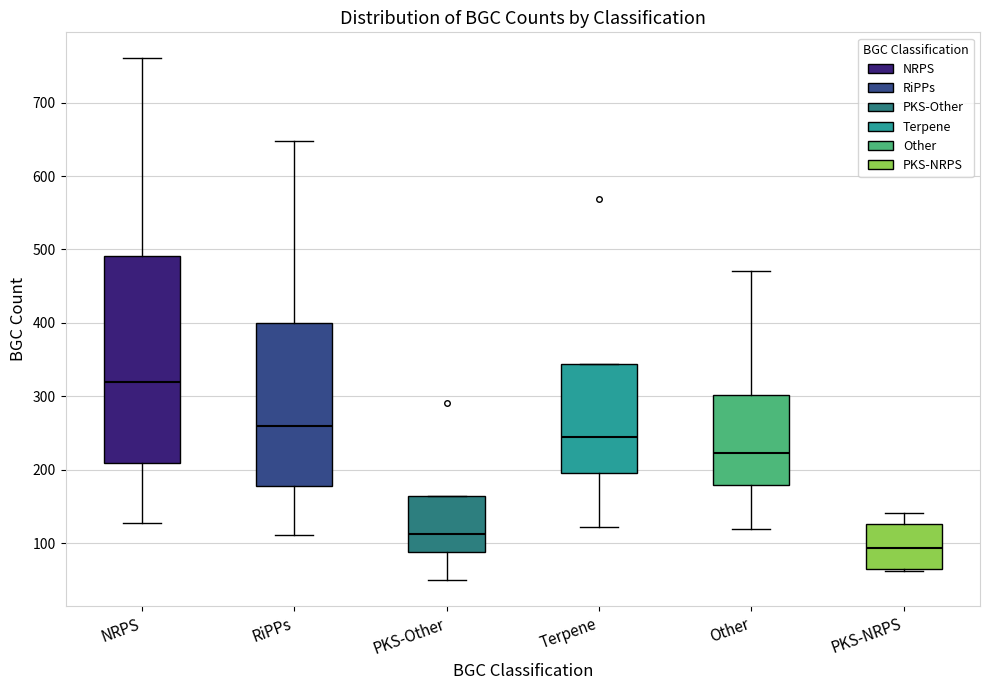

Which box is the tallest, from its lower edge to its upper edge?

NRPS